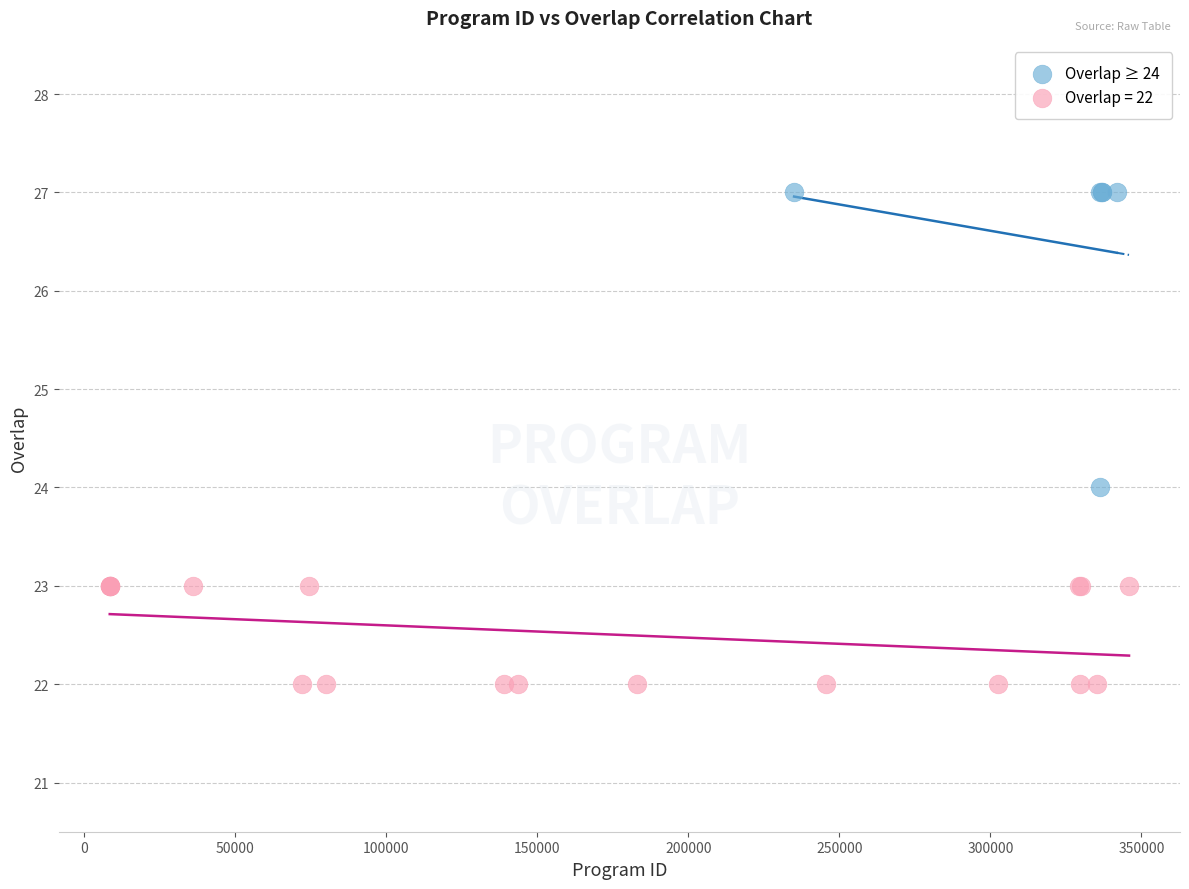

Which series reaches the minimum Y coordinate?

Overlap = 22